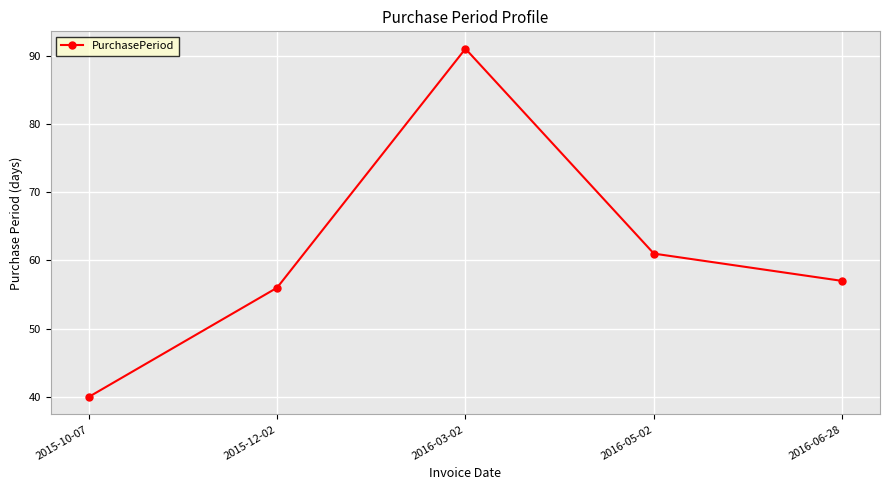

Rank the categories by value from highest to lowest.

2016-03-02, 2016-05-02, 2016-06-28, 2015-12-02, 2015-10-07